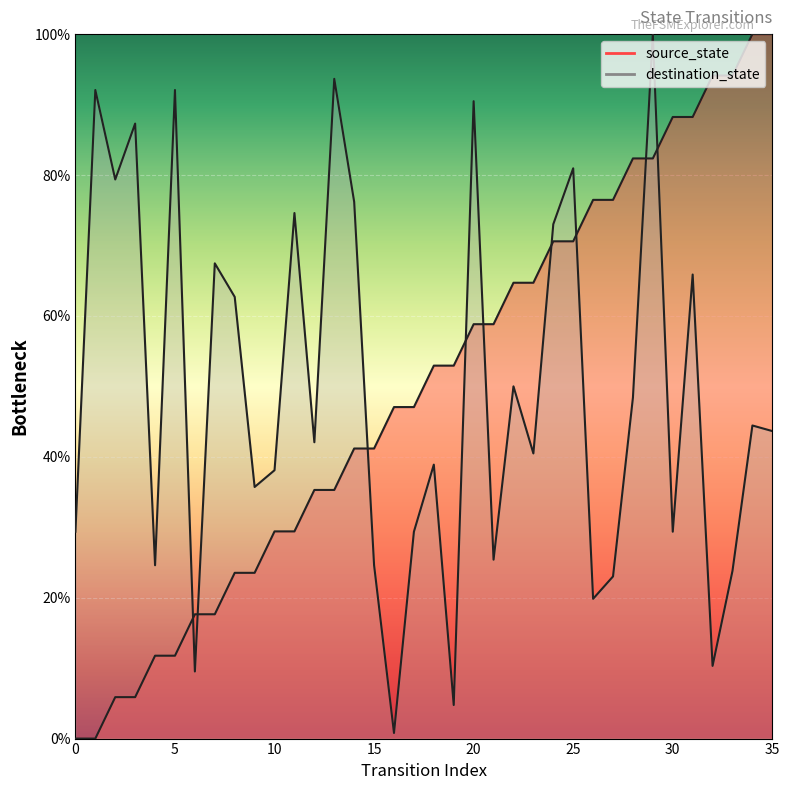

What is the value of the source_state point at the 24th from the left?

64.7